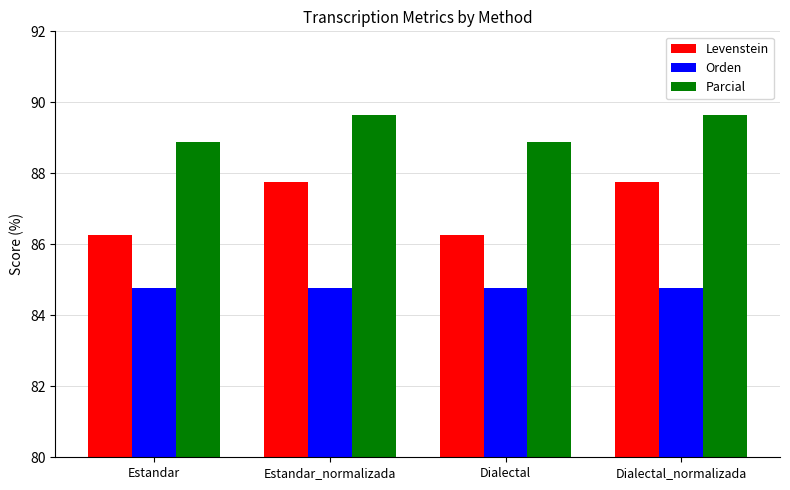

At Estandar_normalizada, list the series in order from largest to smallest.

Parcial, Levenstein, Orden